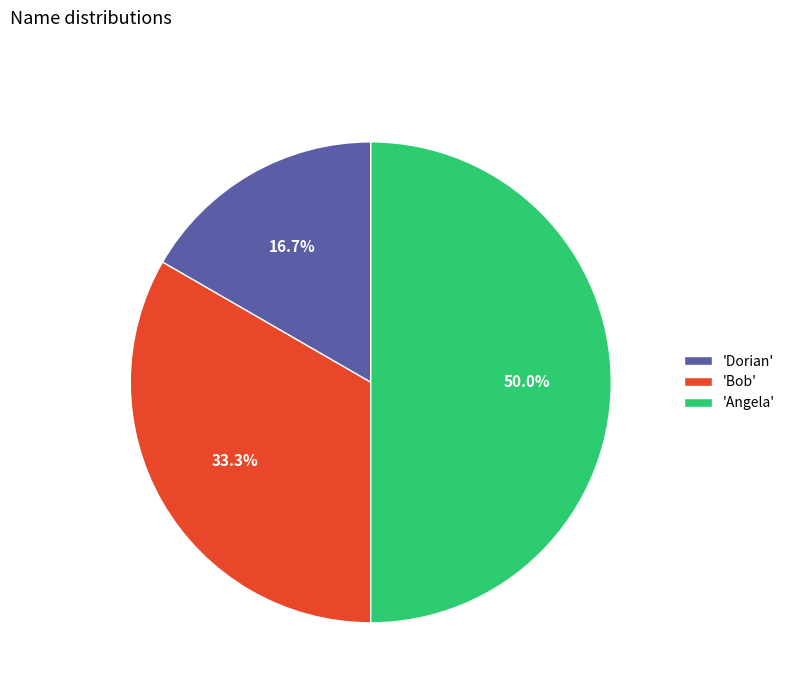

Rank the categories by value from highest to lowest.

'Angela', 'Bob', 'Dorian'